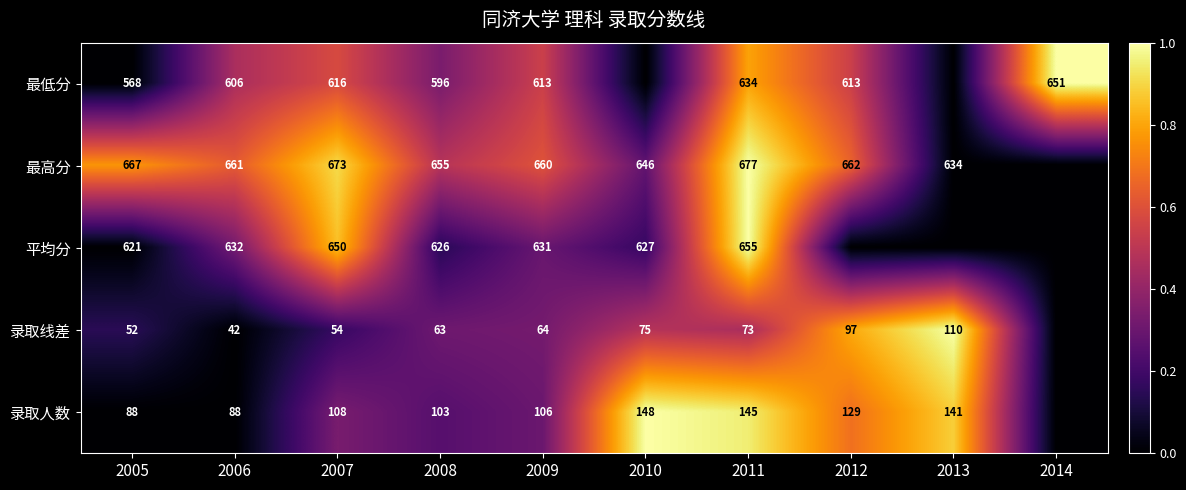

At how many categories does at least one series exceed 0?

10